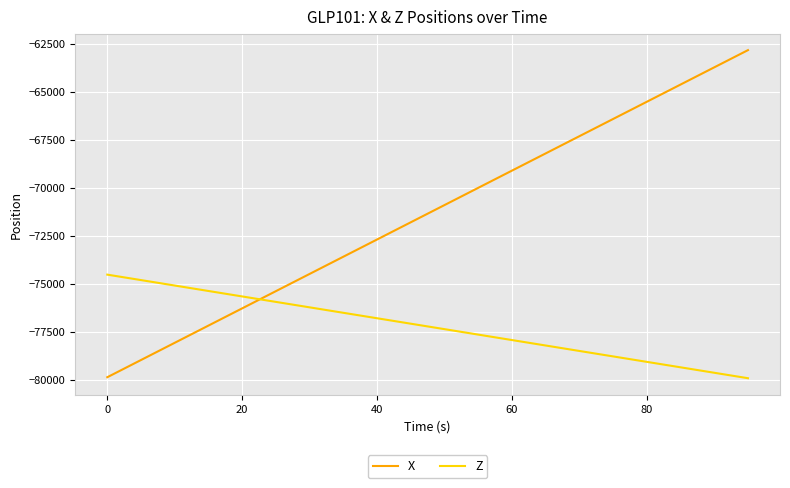

Rank the series by their average value, from lowest to highest.

Z, X